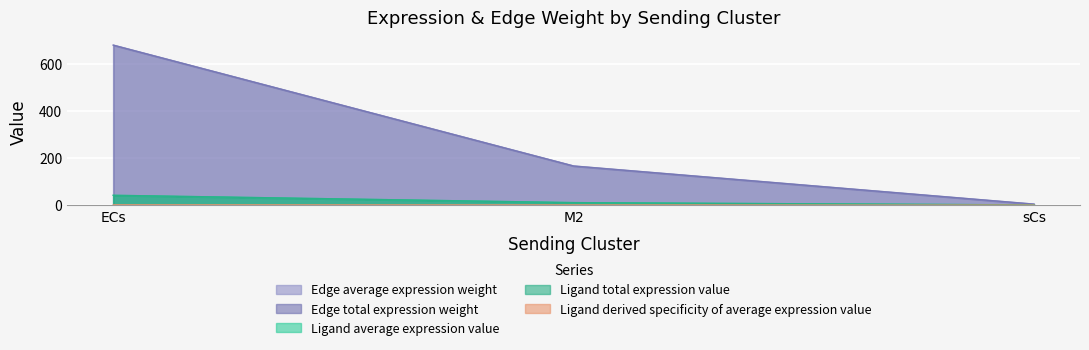

Which has a higher value, M2 or sCs?

M2